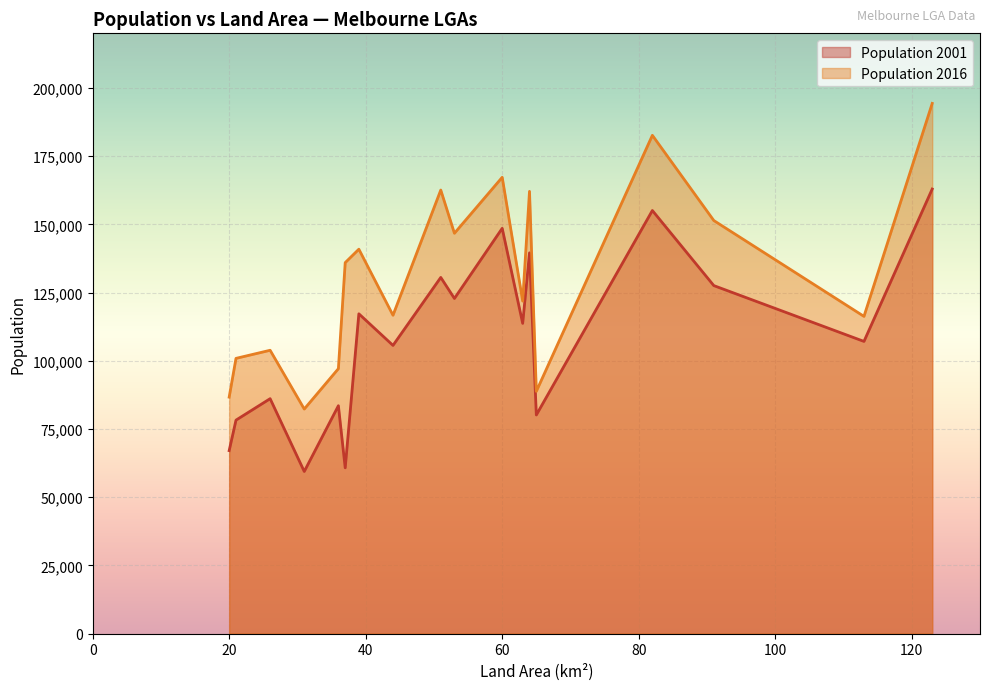

True or false: Population 2016 and Population 2001 cross at least once.

False